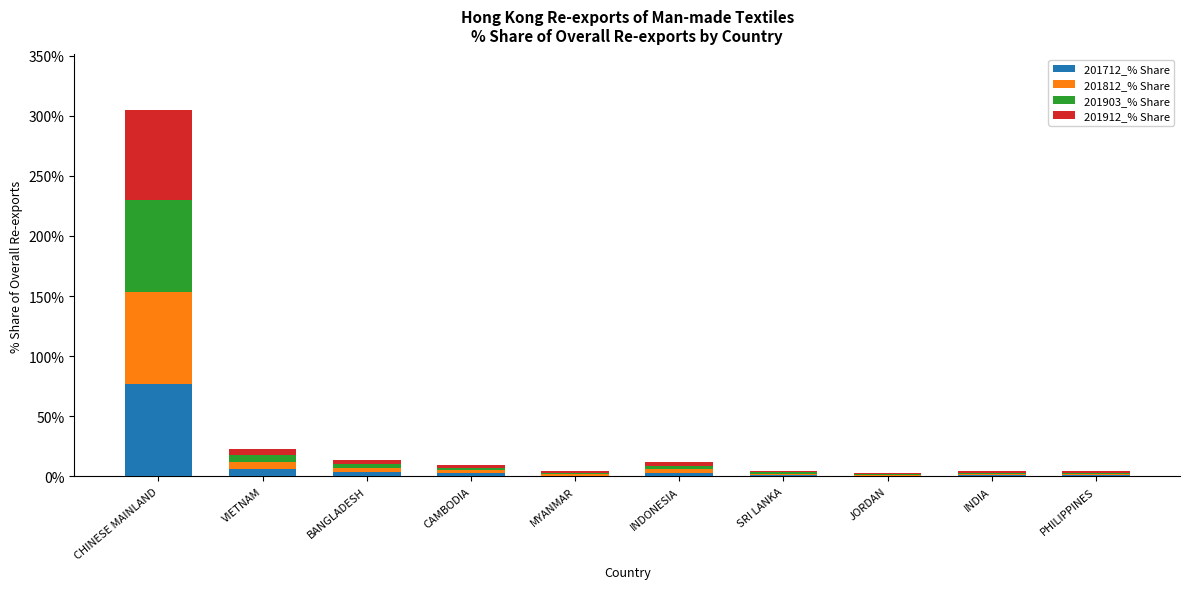

At which category is the sum across all series the highest?

CHINESE MAINLAND